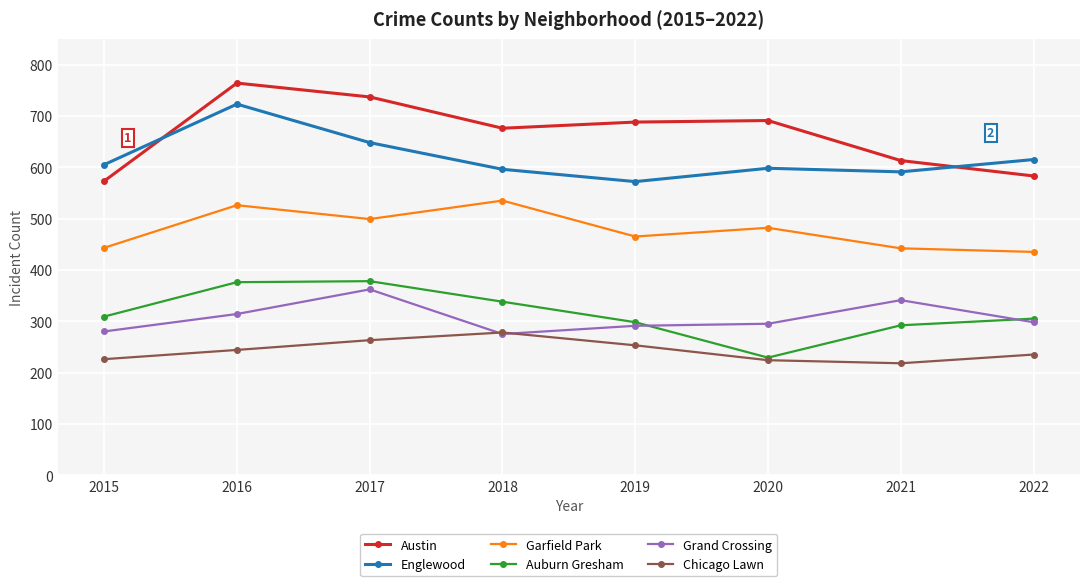

What is the difference between the highest and lowest values at 2020?

467